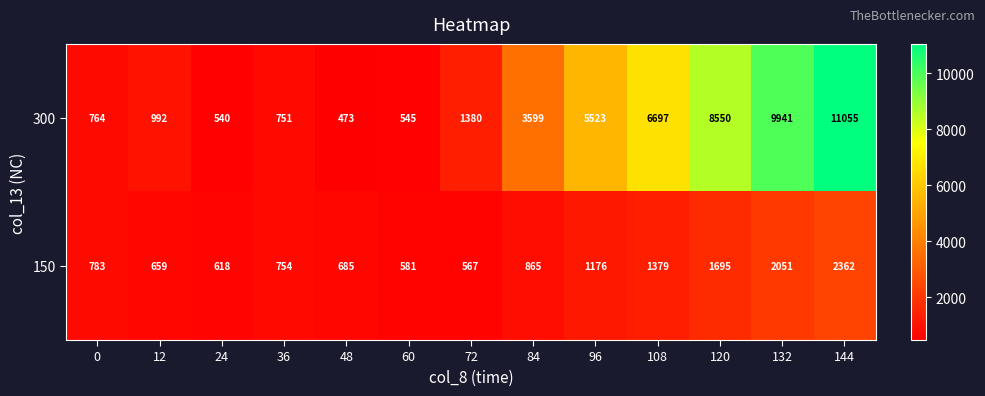

How many data points does each series have?

13